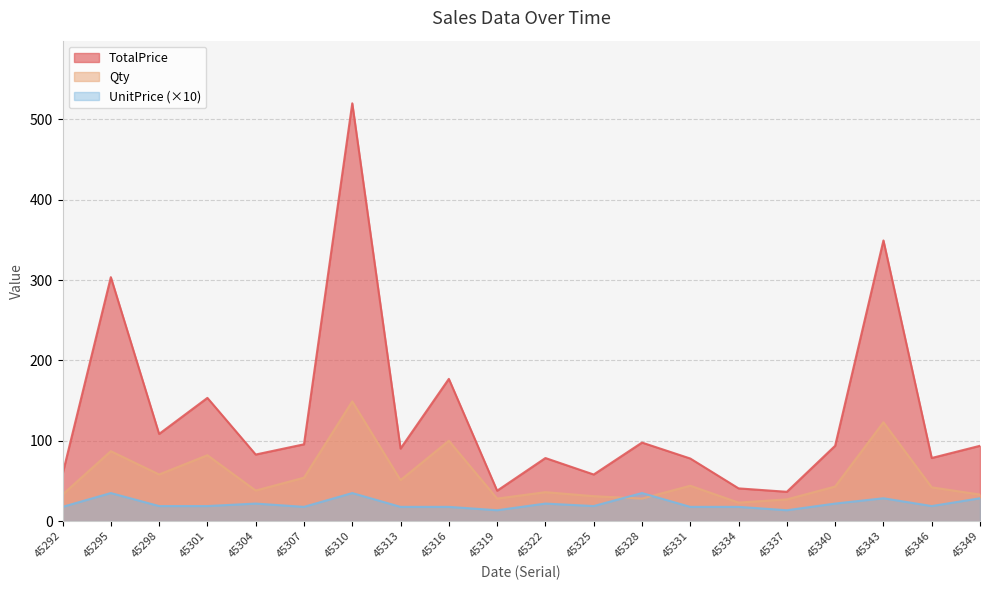

Which series has the widest spread of values?

TotalPrice